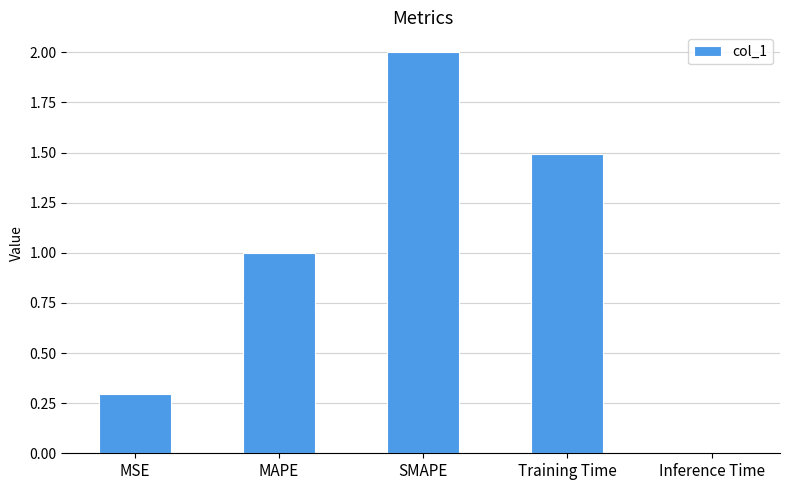

At which label is the value closest to 1?

MAPE